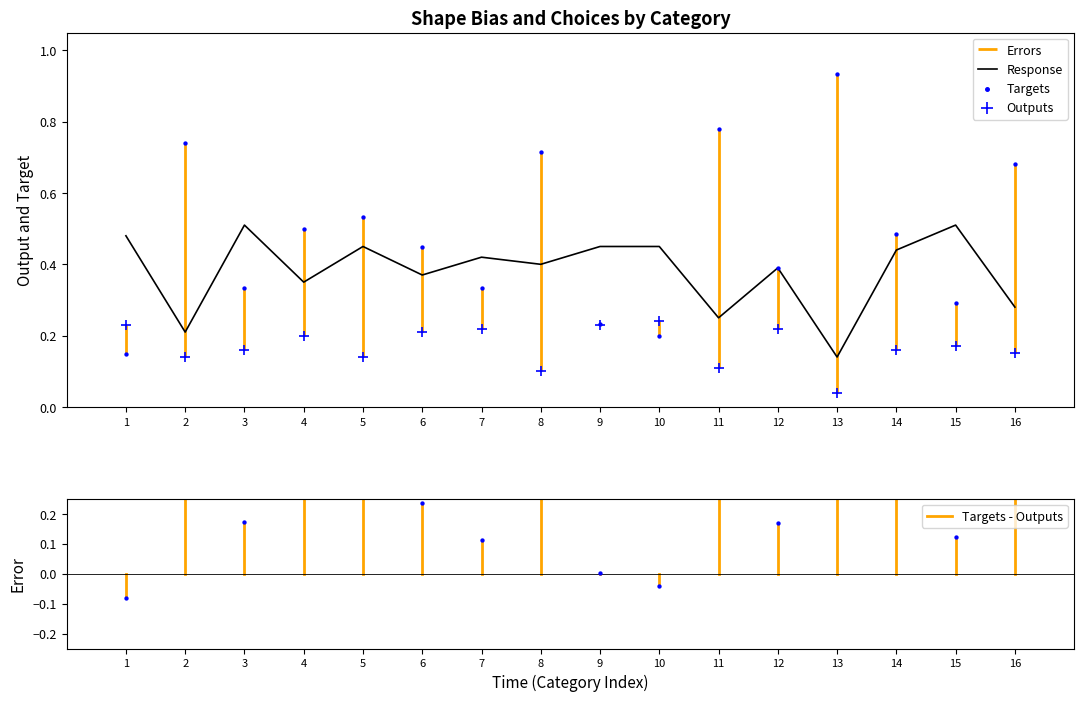

Where is Response nearest to the value 0?

13